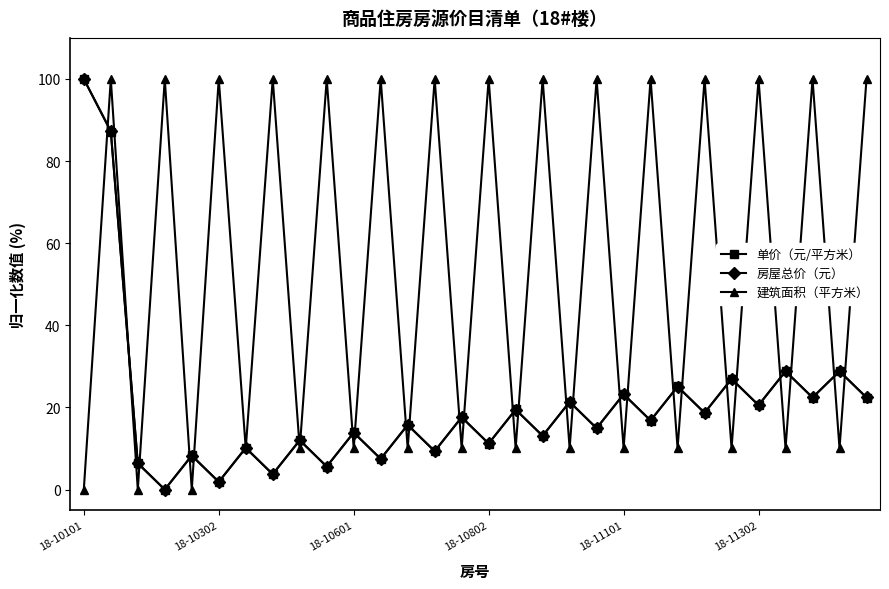

At how many categories does at least one series exceed 2?

30